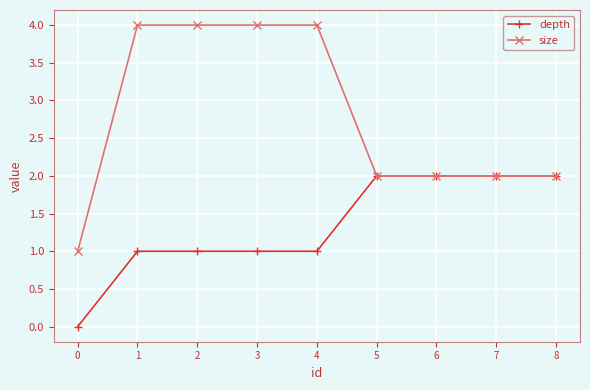

Is the value of size at 6 greater than the value of depth at 4?

Yes